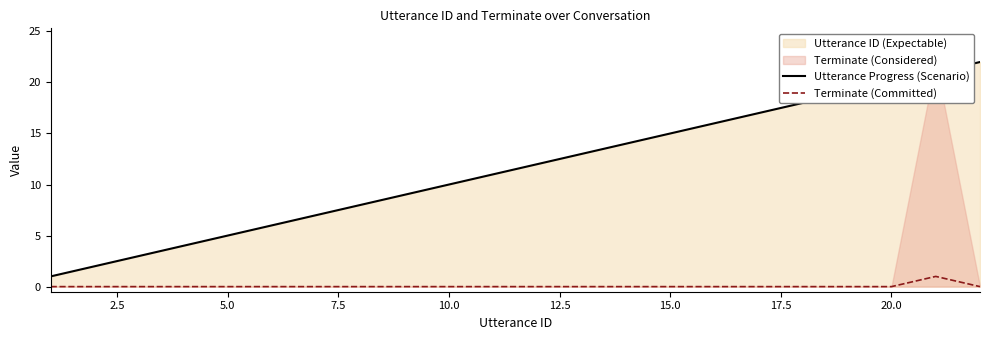

True or false: Terminate (Committed) and Utterance Progress (Scenario) cross at least once.

False